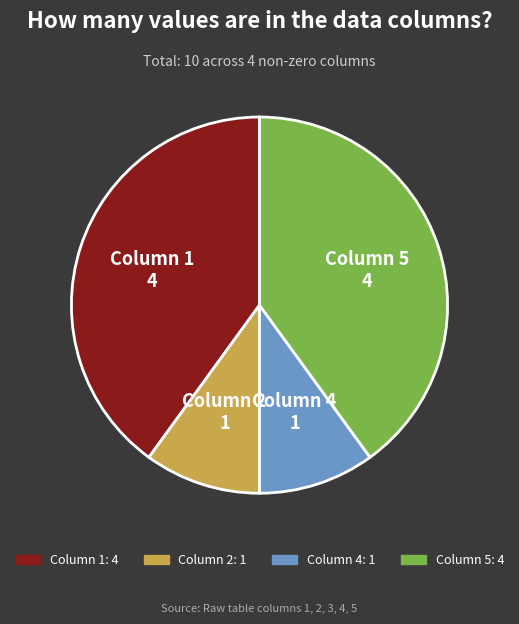

Is there a majority slice in this chart?

No